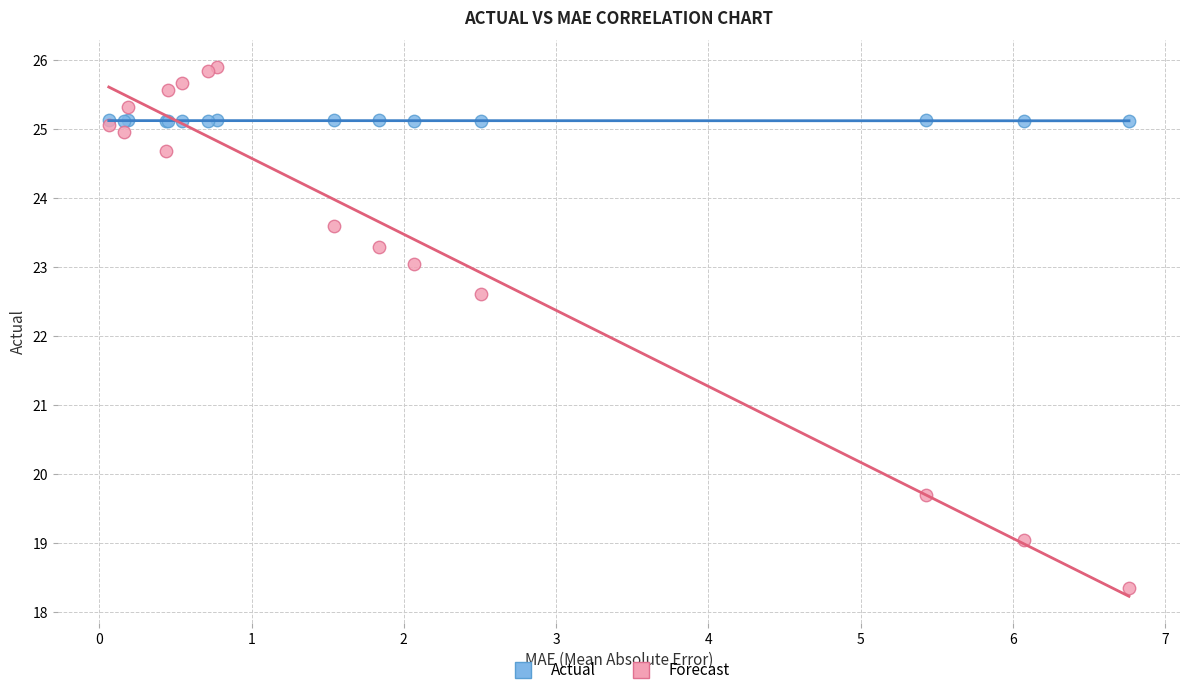

Which series has the largest Y range (max minus min)?

Forecast